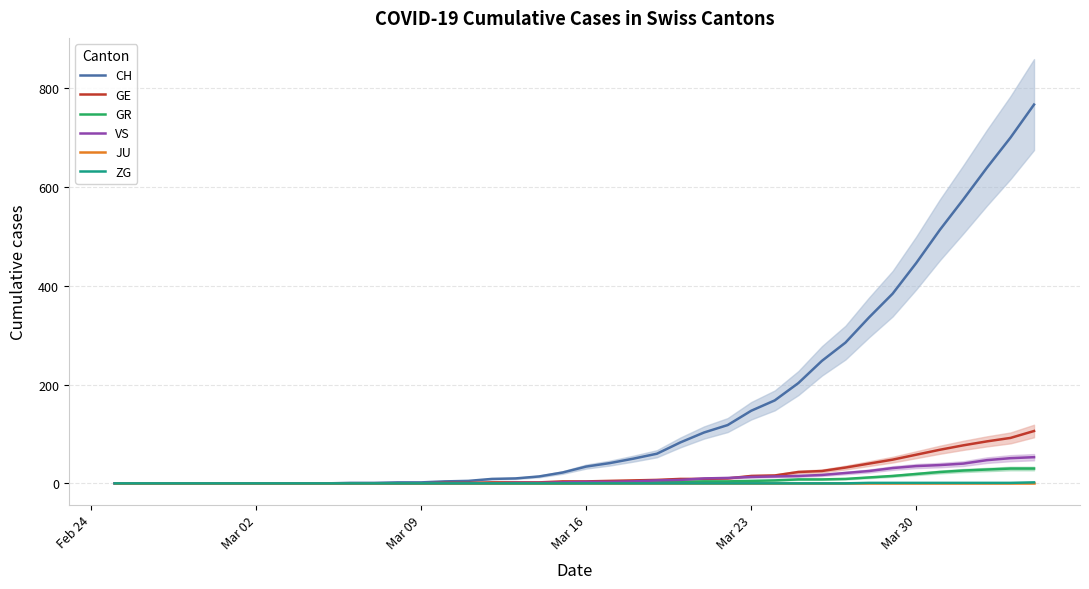

Which series has the largest total across all categories?

CH